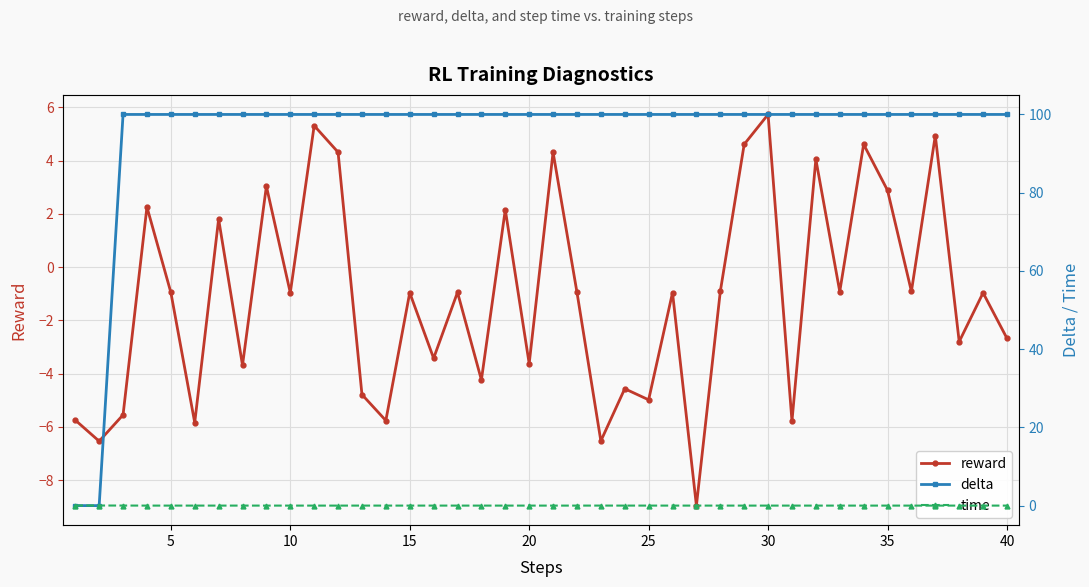

How many interior local valleys does the reward series have?

15